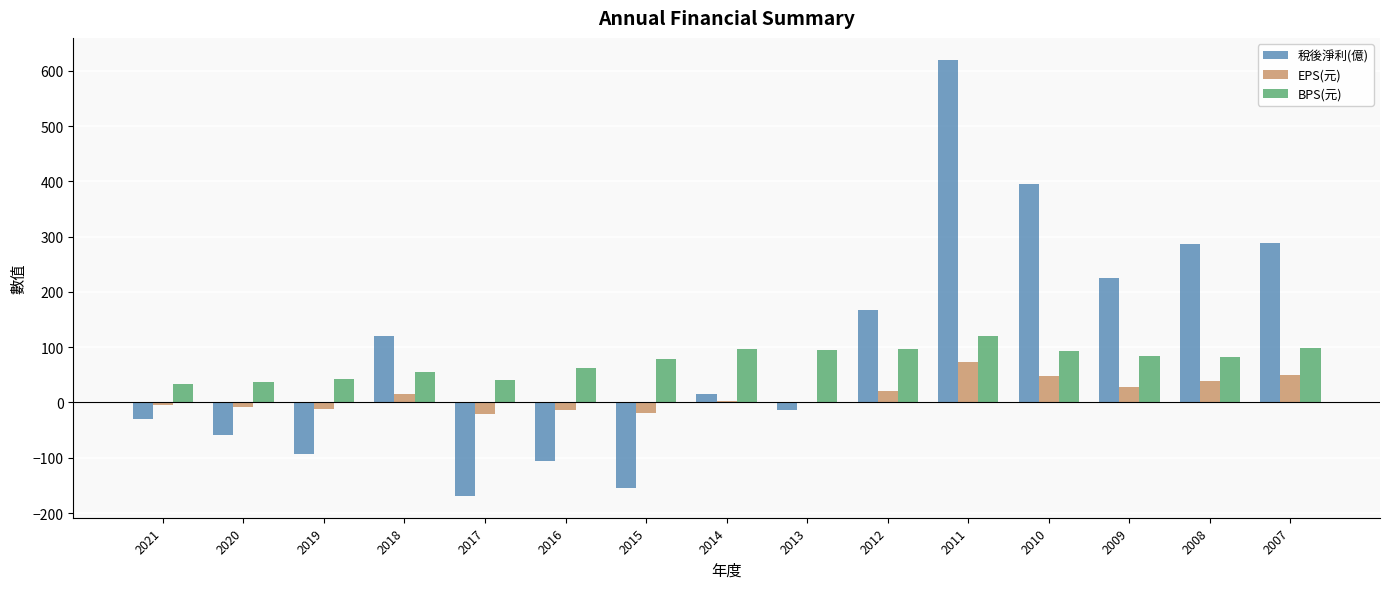

Which series changed the most between 2017 and 2011?

稅後淨利(億)